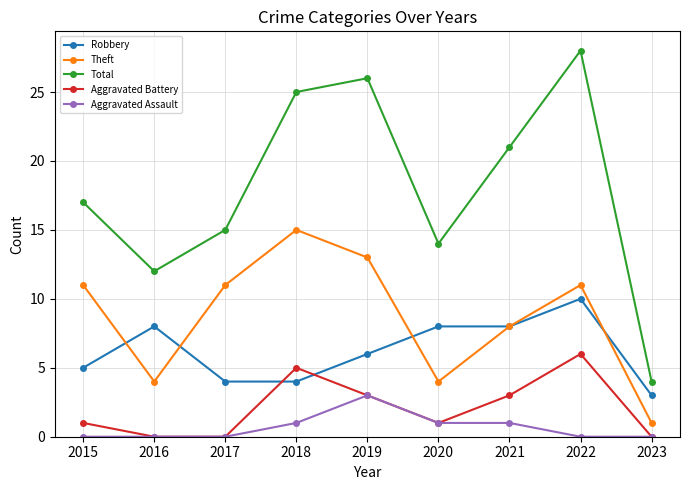

What is the sum of all Robbery values?

56